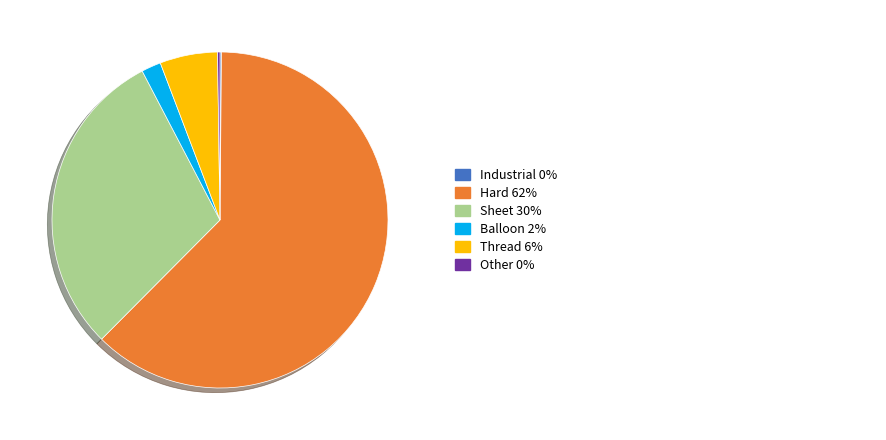

Does any single category account for the majority?

Yes